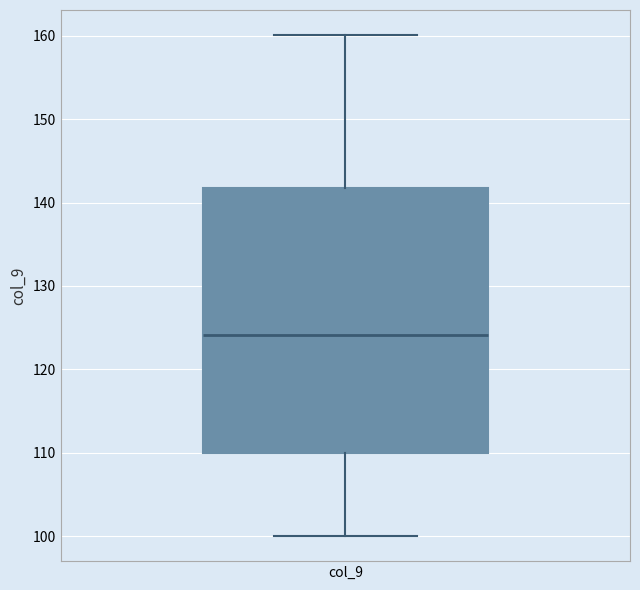

Transcribe this box plot: give where the median line is, the range the box spans, and where the two whiskers end, as read against the y-axis. The values are not printed on the chart, so give them approximately, as read against the axis.

median 124, box 110 to 142, whiskers 100 to 160